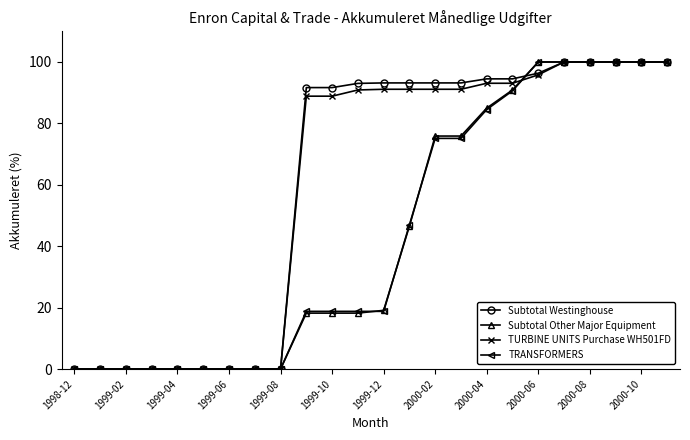

What is the value of the TURBINE UNITS Purchase WH501FD point at the 20th from the left?

100.0